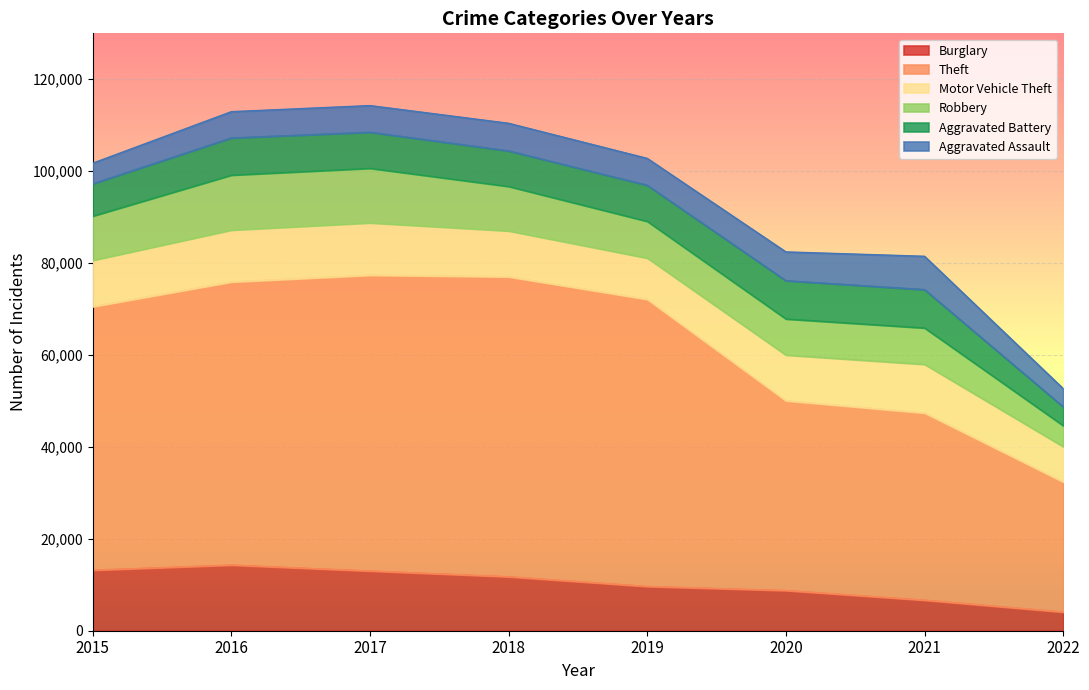

What is the value of the Theft point at the 1st from the left?

57347